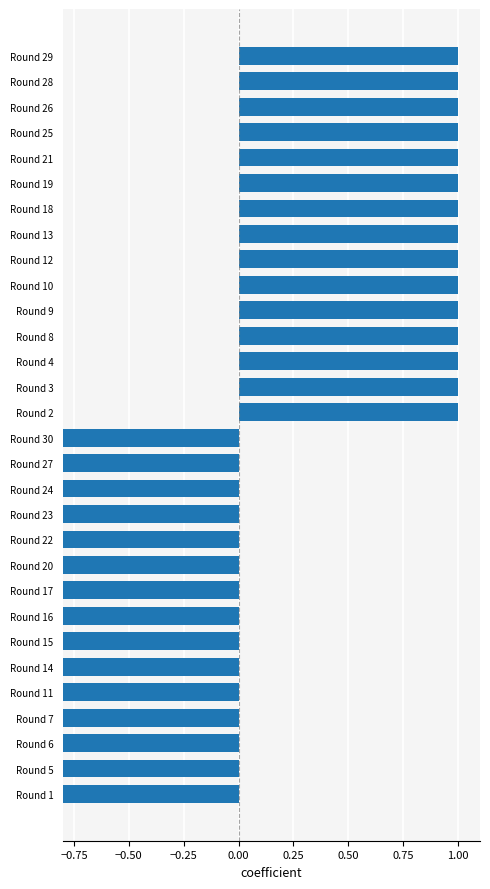

How many data points are less than 1?

15